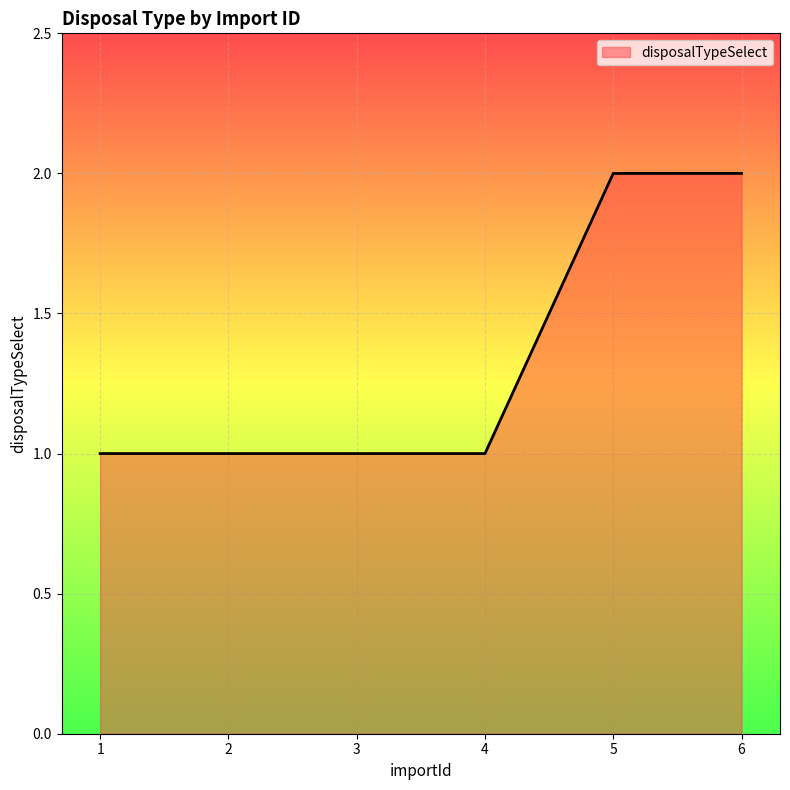

What is the average value?

1